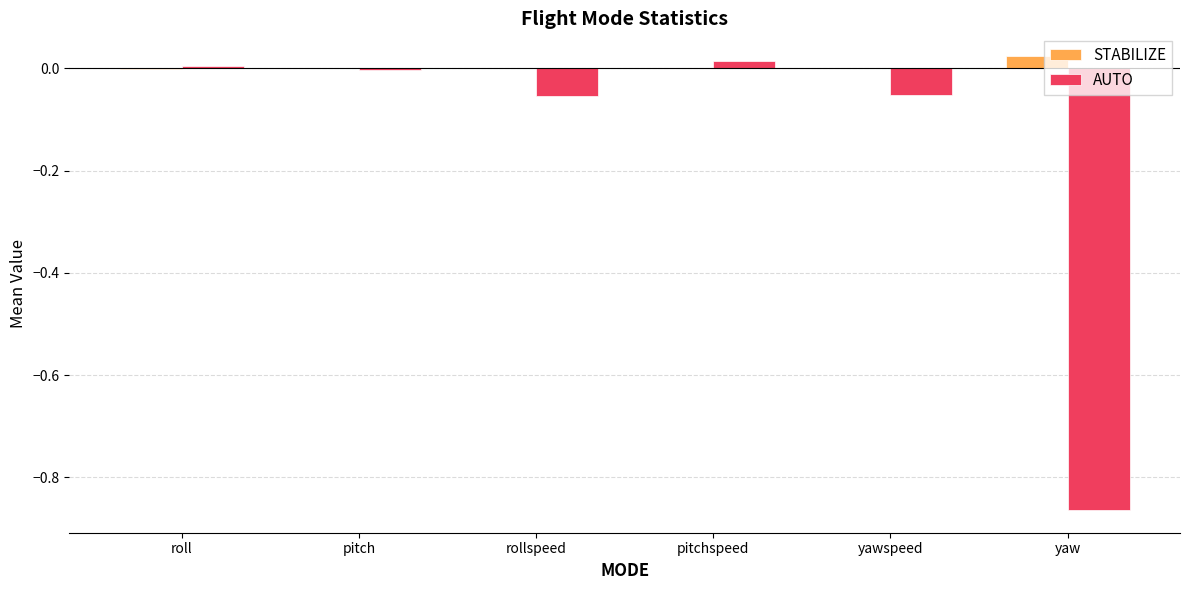

How many categories are shown in the chart?

6